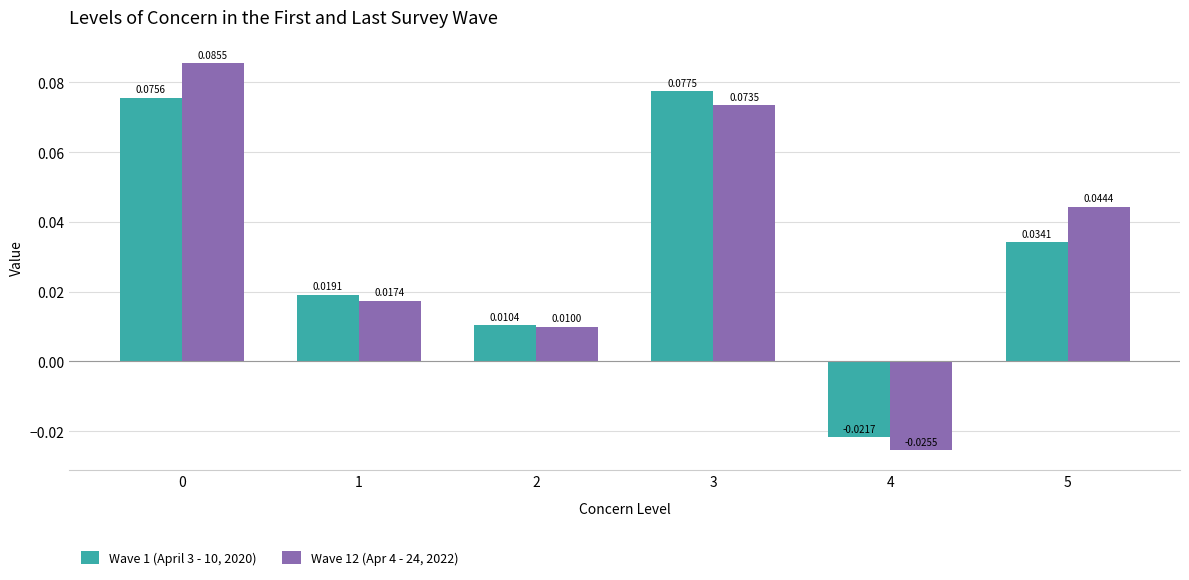

What are all the series names shown in the legend?

Wave 1 (April 3 - 10, 2020), Wave 12 (Apr 4 - 24, 2022)